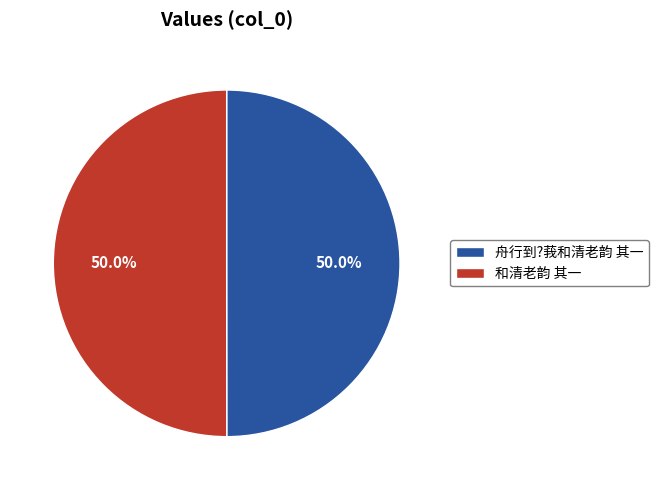

How many slices are in this pie chart?

2